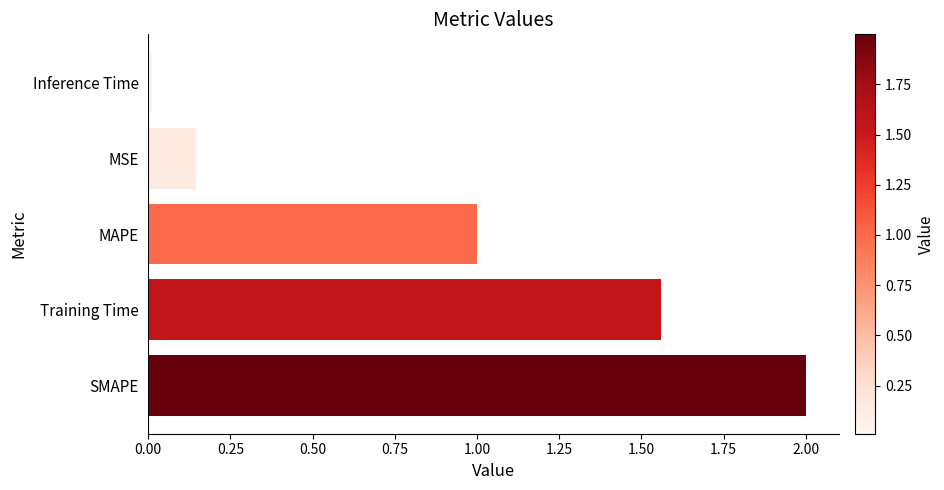

What is the difference between the maximum and minimum values?

2.0